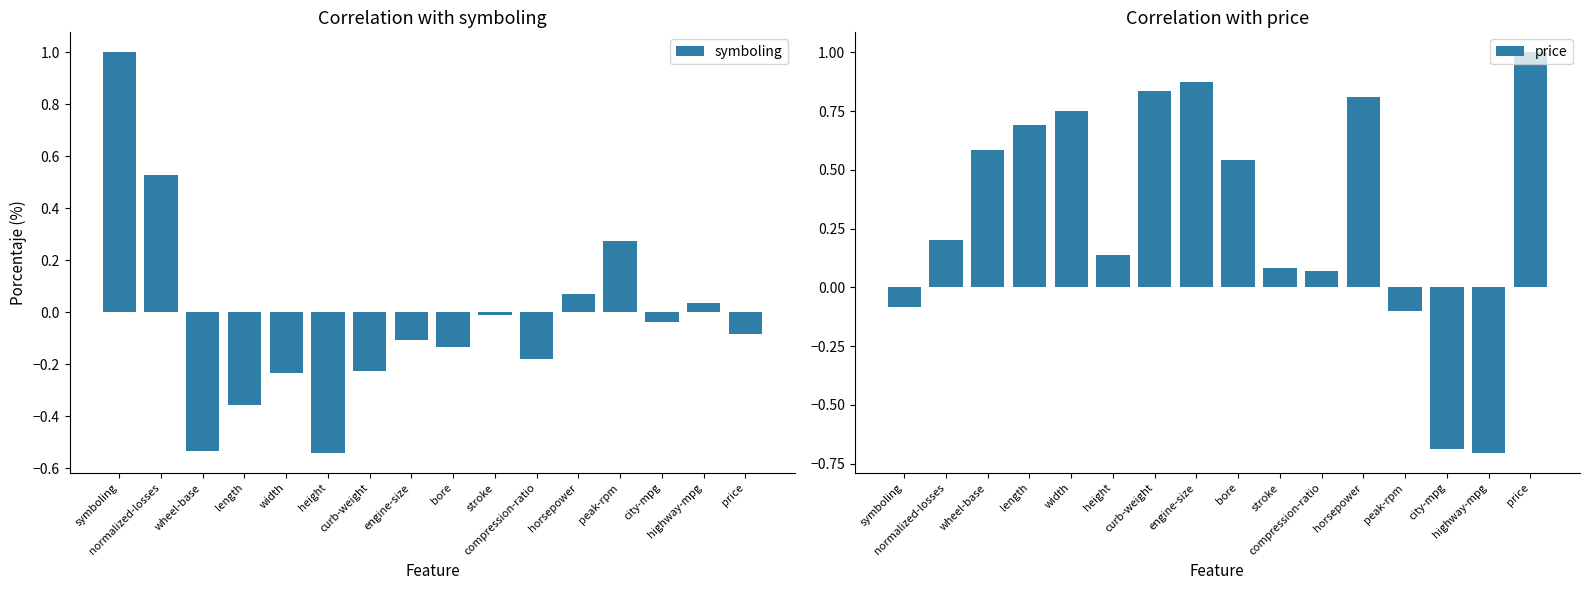

Between wheel-base and bore, which is larger?

bore